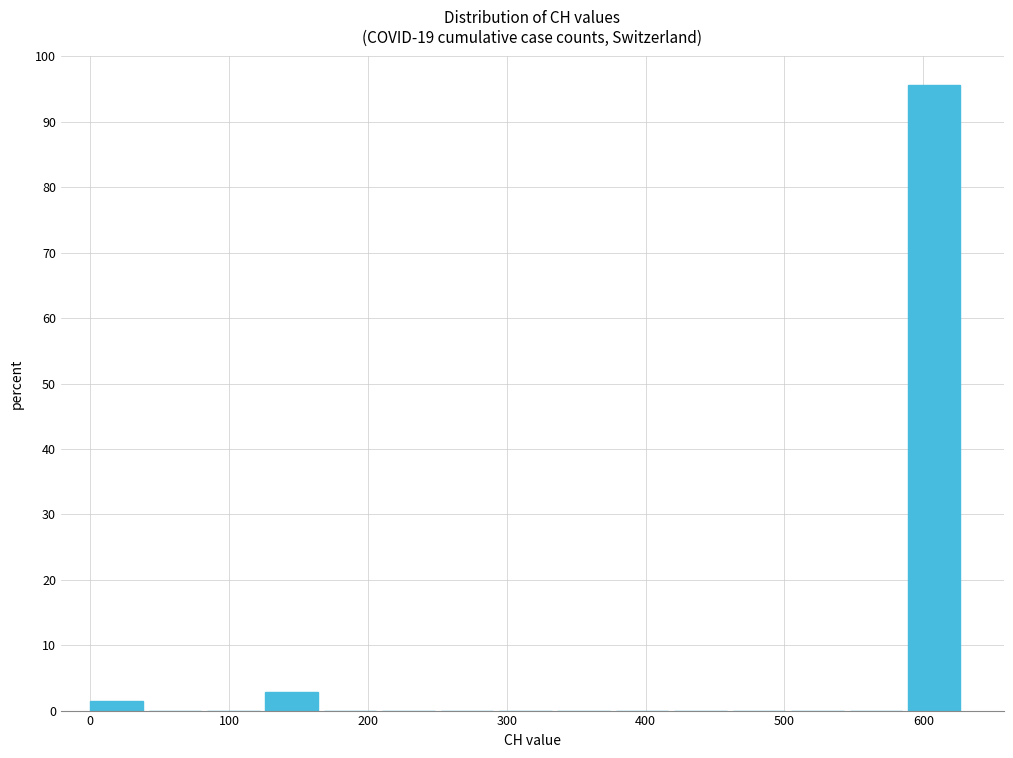

Reading left to right, list every bar in this chart as the range it spans on the x-axis followed by its height. Neither the bar edges nor the heights are printed on the chart, so give them approximately, as read against the axes.

0 to 40: 1
40 to 80: 0
80 to 130: 0
130 to 170: 3
170 to 210: 0
210 to 250: 0
250 to 290: 0
290 to 340: 0
340 to 380: 0
380 to 420: 0
420 to 460: 0
460 to 500: 0
500 to 550: 0
550 to 590: 0
590 to 630: 96